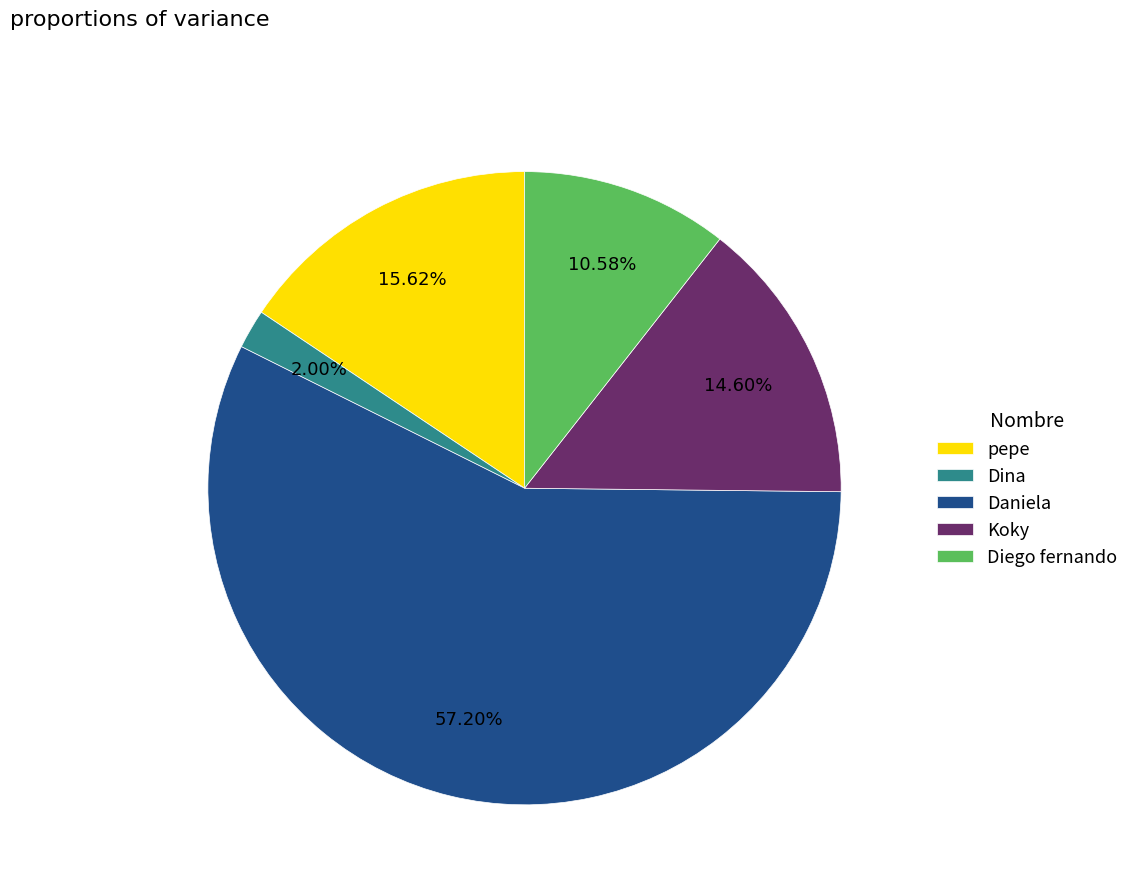

Does Daniela account for over 50% of the chart?

Yes